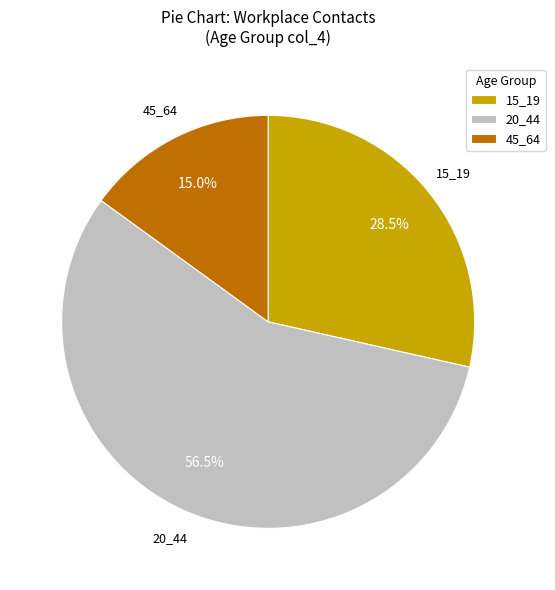

Count the number of slices in the pie.

3